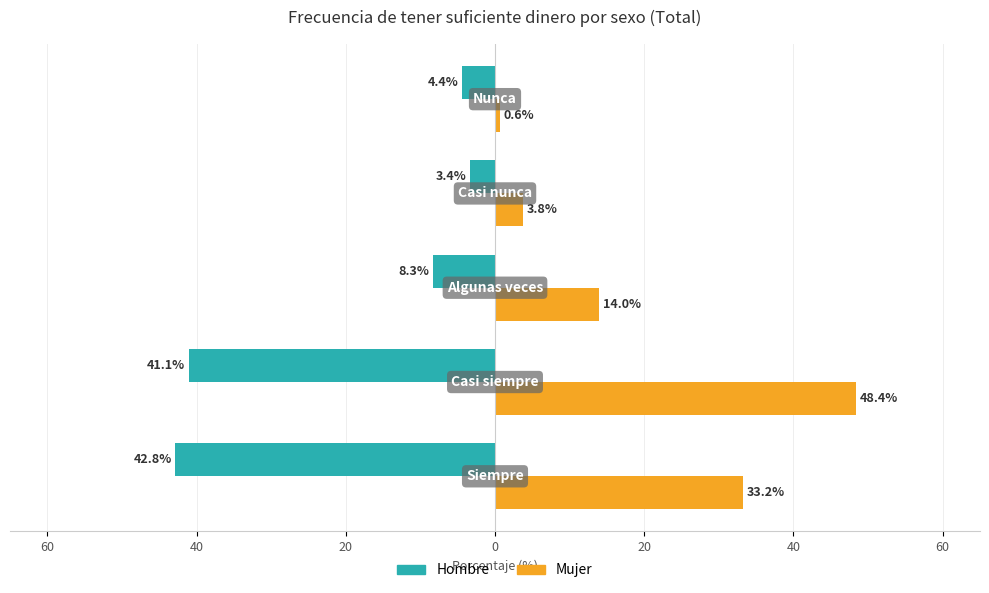

What are all the series names shown in the legend?

Hombre, Mujer